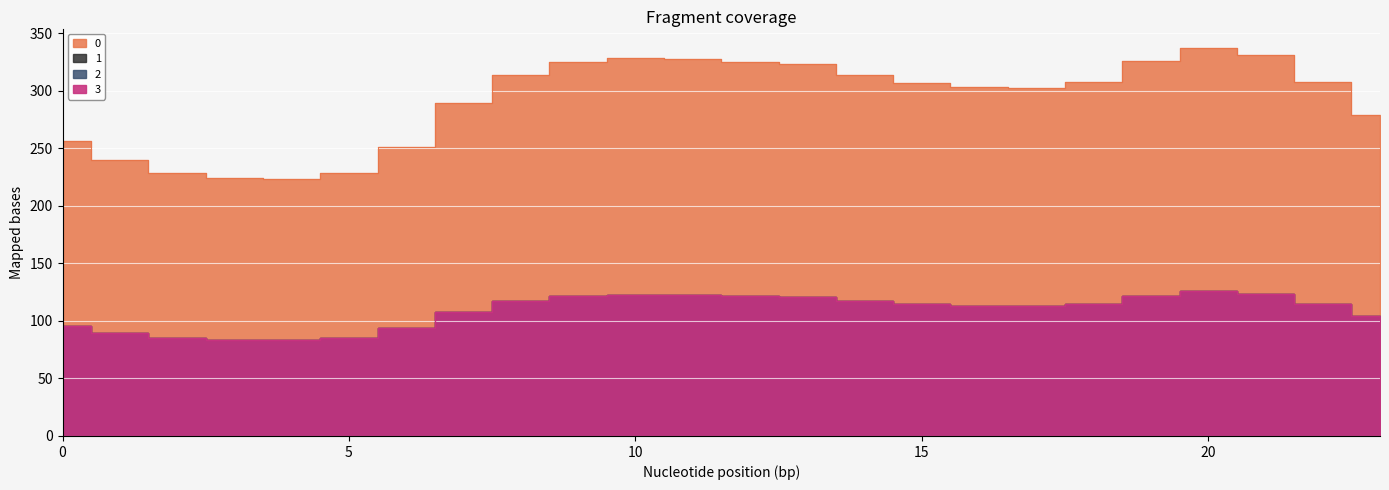

Reading left to right, transcribe all the data shown in this chart.

0: 0=256.5	1=239.7	2=228.7	3=224.1	4=223.3	5=228.7	6=250.9	7=289.1	8=314.1	9=324.7	10=328.7	11=327.8	12=325.1	13=323.3	14=313.4	15=307.1	16=303.4	17=302.1	18=307.7	19=325.9	20=337.2	21=331.2	22=307.4	23=279.3
1: 0=95.8	1=89.5	2=85.4	3=83.7	4=83.4	5=85.4	6=93.7	7=107.9	8=117.3	9=121.2	10=122.7	11=122.4	12=121.4	13=120.7	14=117.0	15=114.6	16=113.3	17=112.8	18=114.9	19=121.7	20=125.9	21=123.6	22=114.8	23=104.3
2: 0=95.8	1=89.5	2=85.4	3=83.7	4=83.4	5=85.4	6=93.7	7=107.9	8=117.3	9=121.2	10=122.7	11=122.4	12=121.4	13=120.7	14=117.0	15=114.6	16=113.3	17=112.8	18=114.9	19=121.7	20=125.9	21=123.6	22=114.8	23=104.3
3: 0=95.8	1=89.5	2=85.4	3=83.7	4=83.4	5=85.4	6=93.7	7=107.9	8=117.3	9=121.2	10=122.7	11=122.4	12=121.4	13=120.7	14=117.0	15=114.6	16=113.3	17=112.8	18=114.9	19=121.7	20=125.9	21=123.6	22=114.8	23=104.3